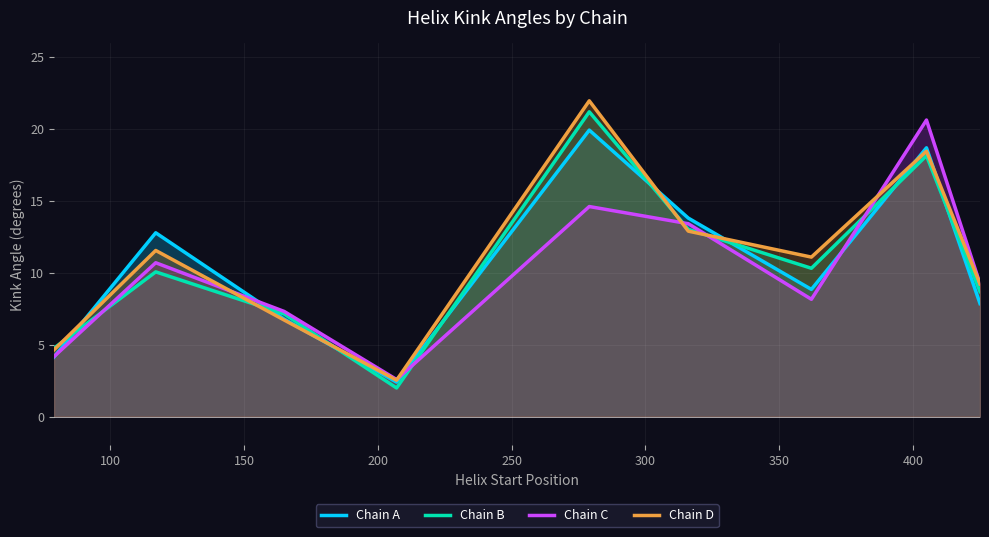

Which series has the largest range (max minus min)?

Chain D